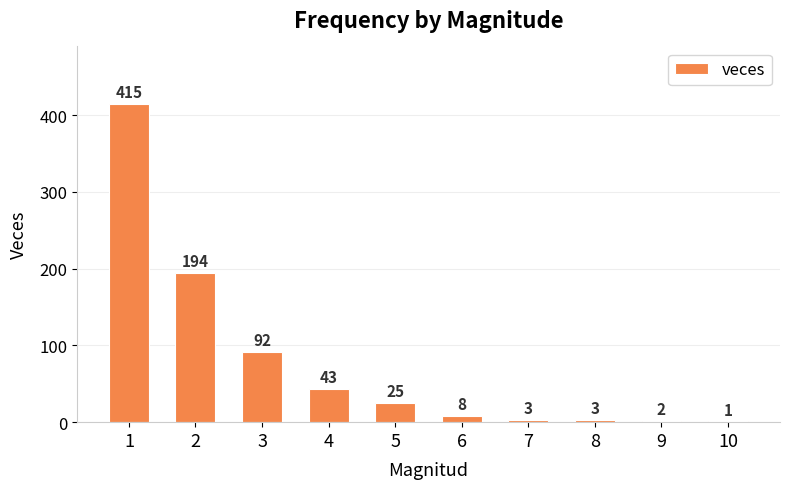

Reading left to right, what are all the values shown in this chart?

1=415	2=194	3=92	4=43	5=25	6=8	7=3	8=3	9=2	10=1